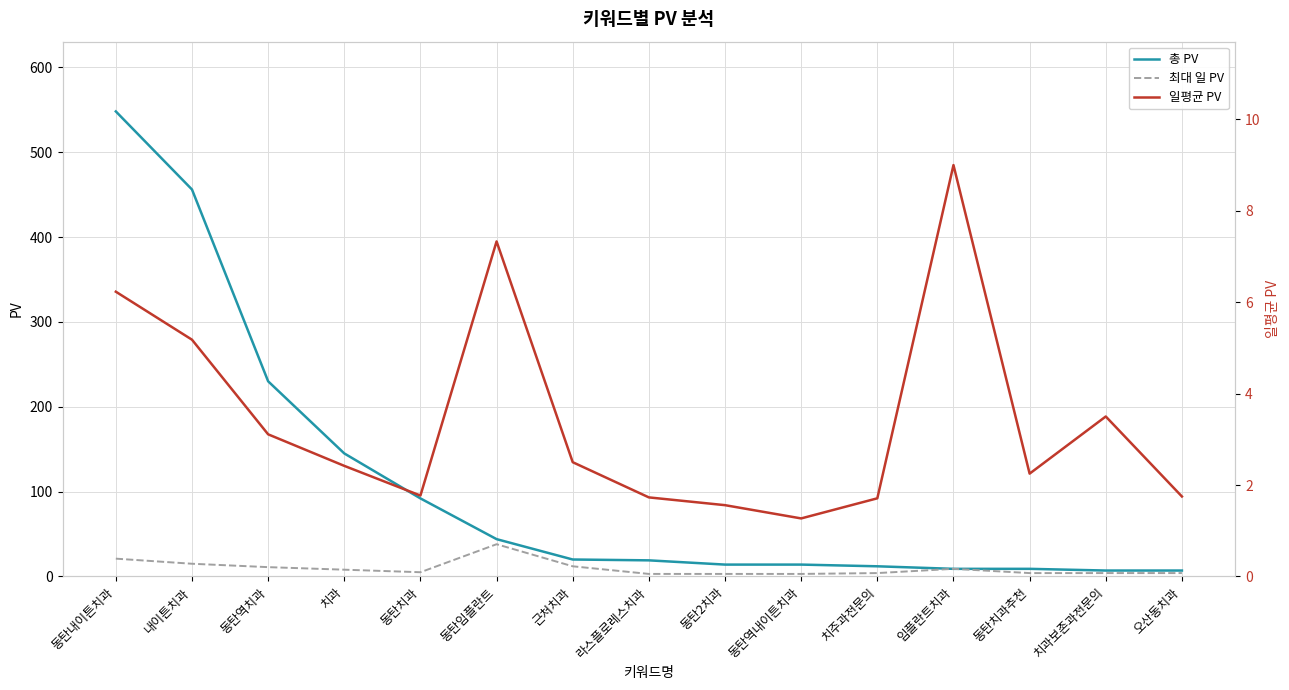

True or false: 총 PV and 일평균 PV cross at least once.

False